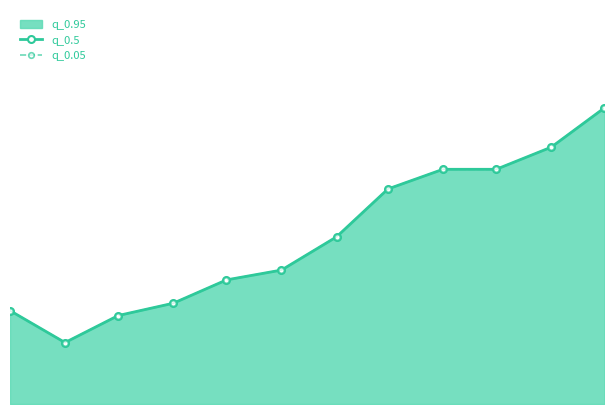

How many values in the q_0.05 series exceed 208?

6